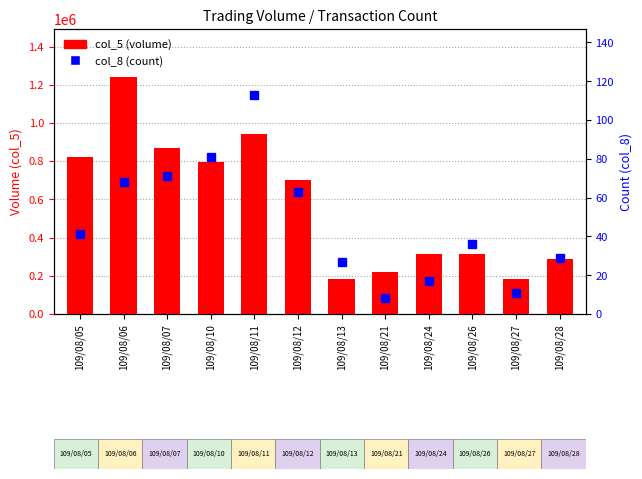

How many values in the col_8 (count) series are below 41?

6